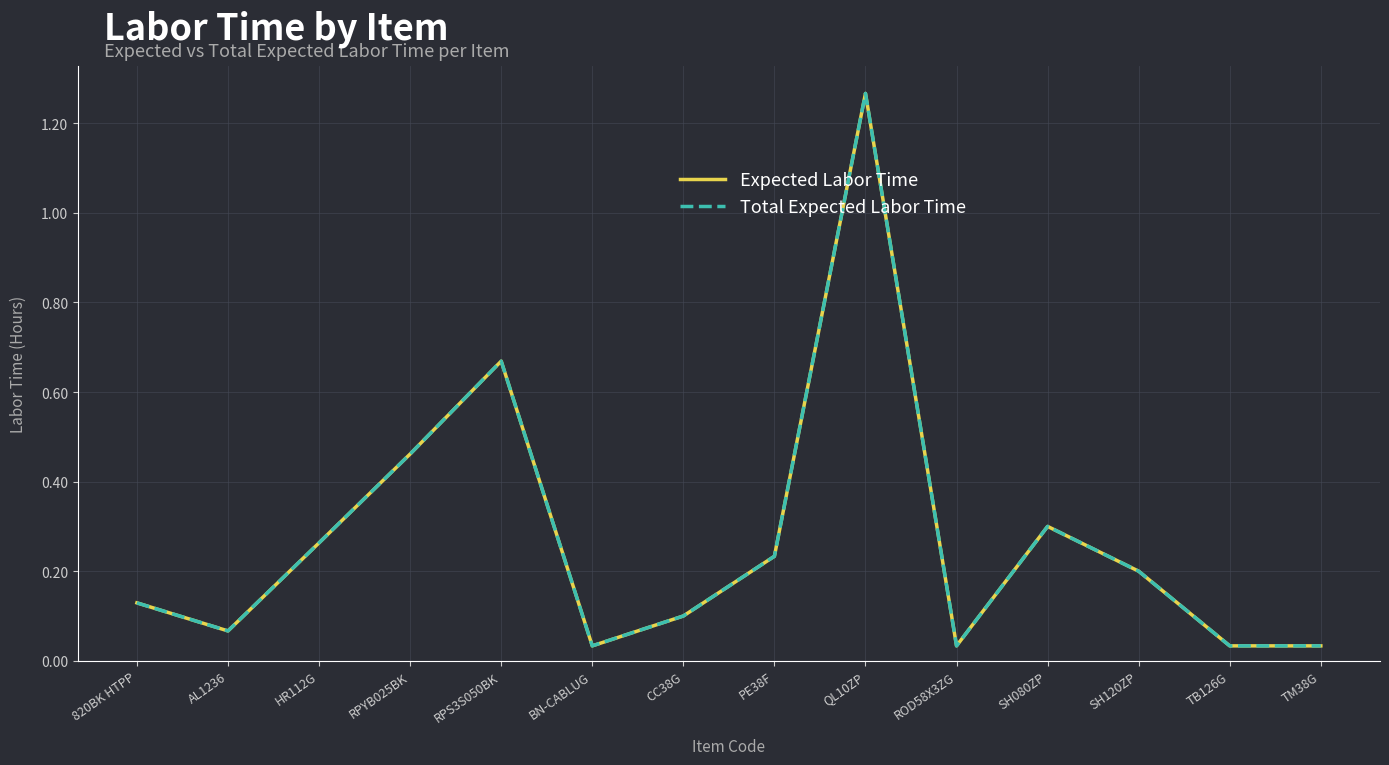

What is the value of the Total Expected Labor Time point at the 2nd from the left?

0.1